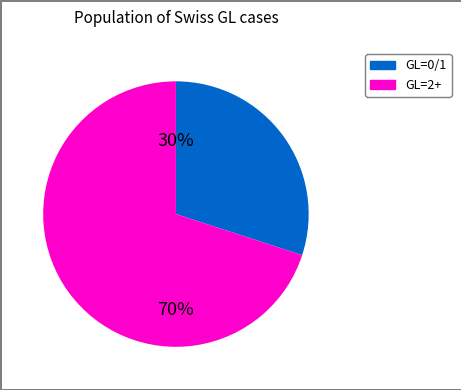

Does any single category account for the majority?

Yes